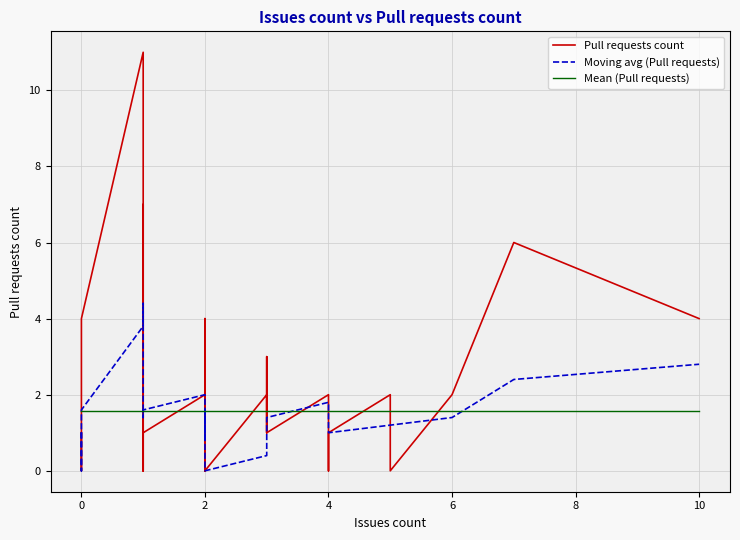

How many values in the Pull requests count series exceed 1?

14